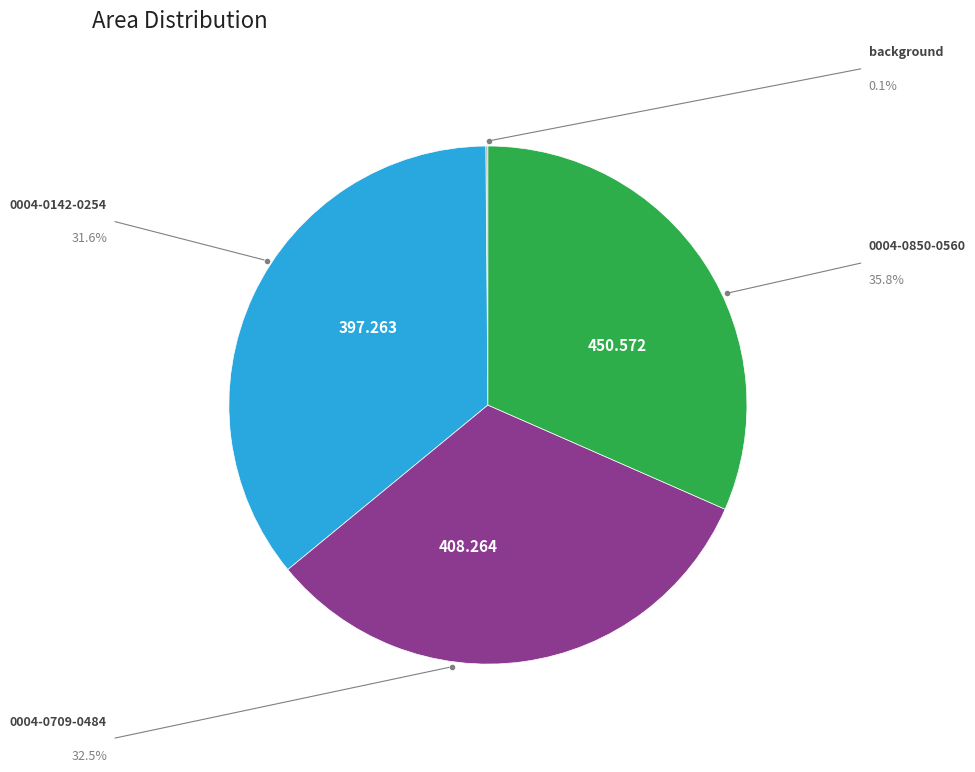

Is there any slice that represents more than half of the pie?

No